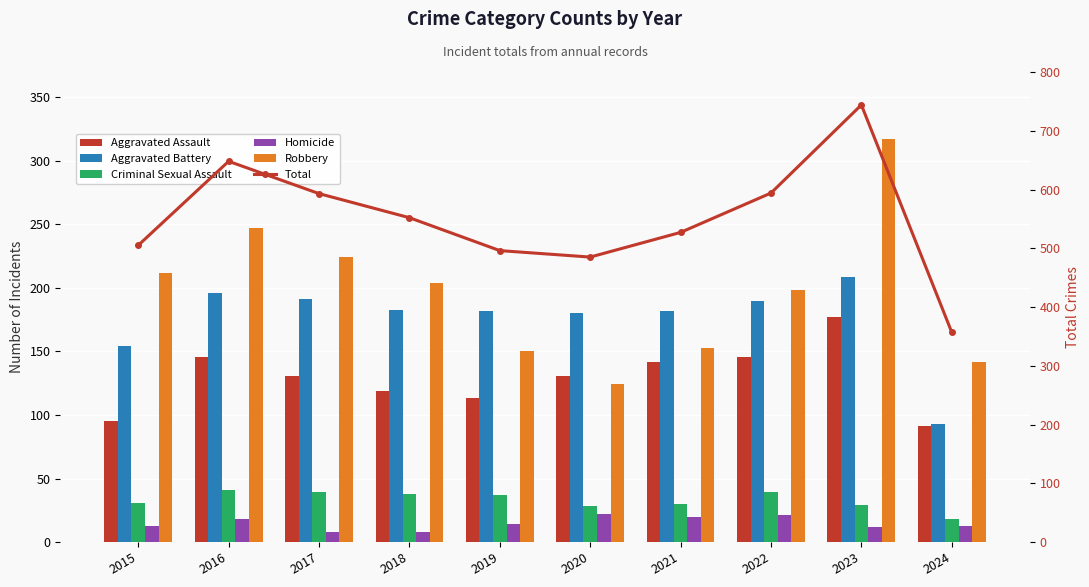

What is the maximum value for Aggravated Assault?

177